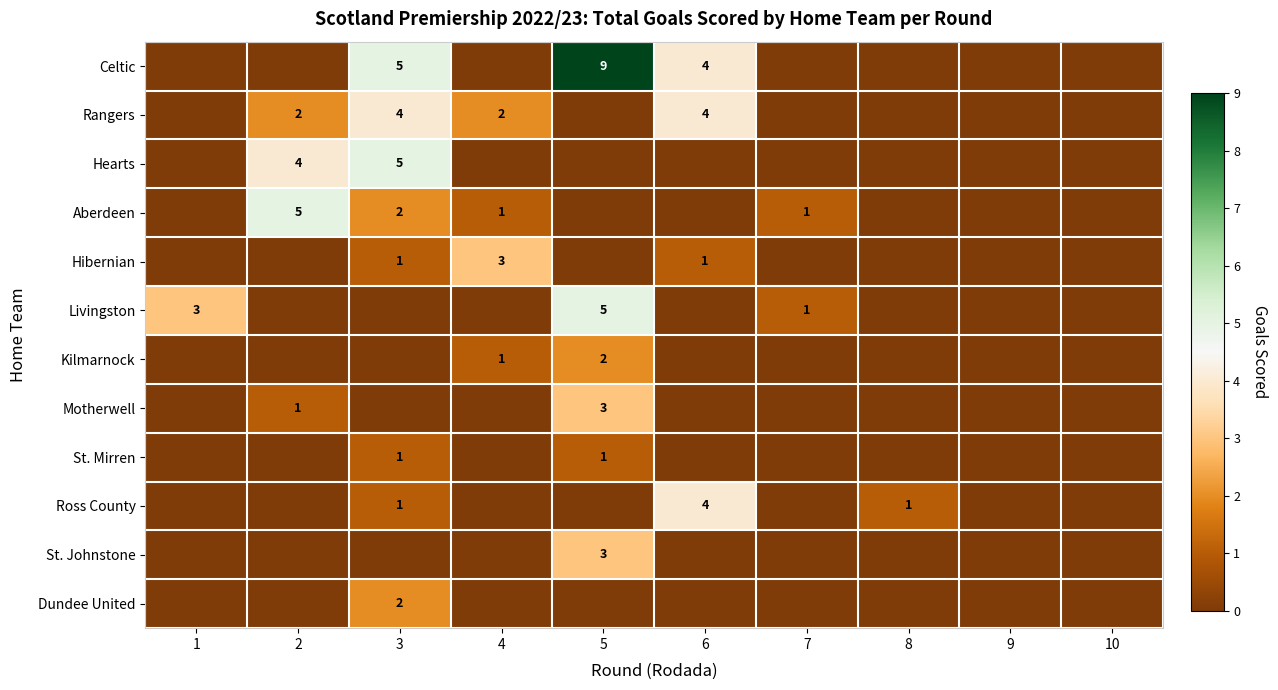

What is the sum of the Hearts values at 3 and 2?

9